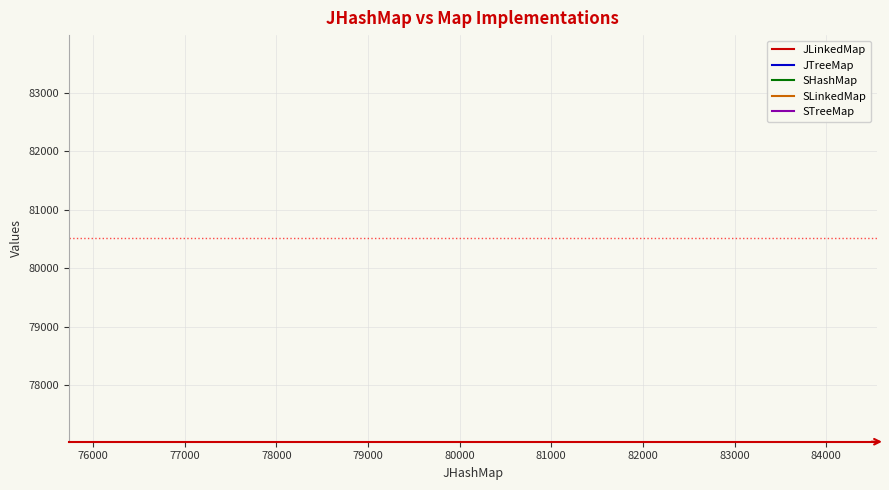

How many lines are shown in the chart?

5